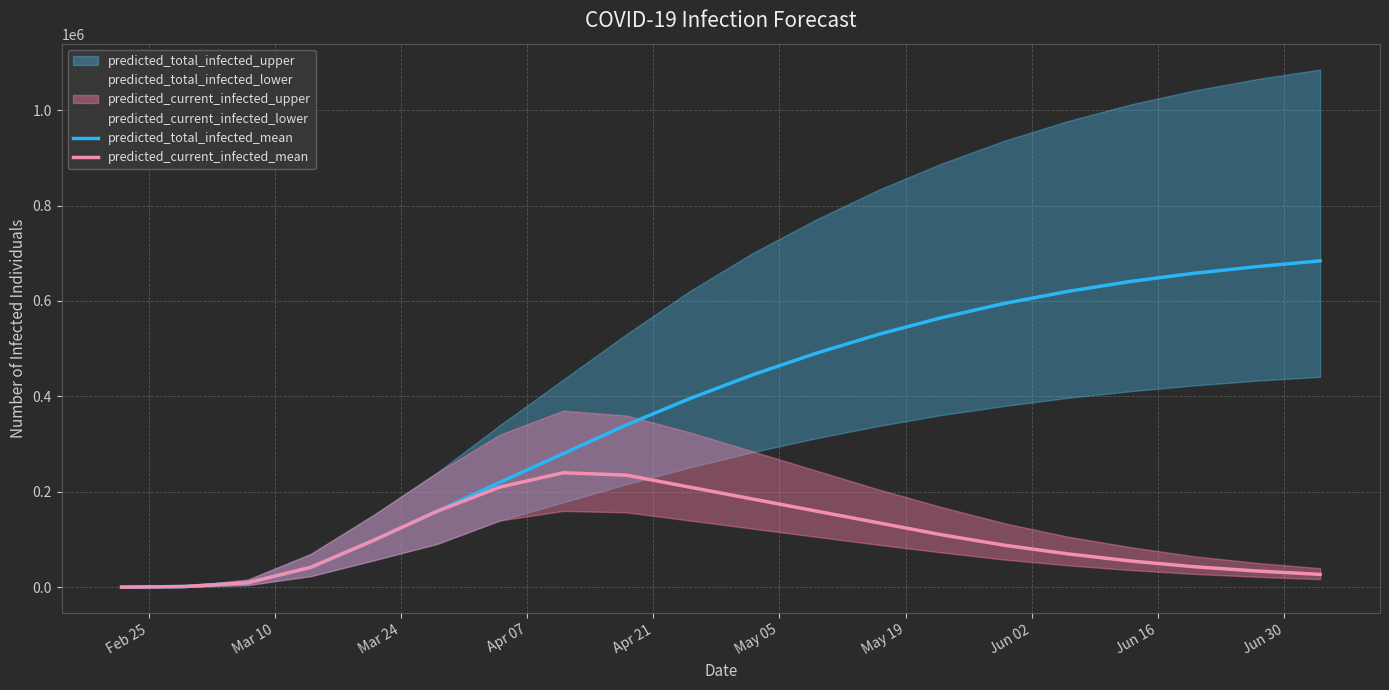

What is the highest value of the predicted_total_infected_mean series?

684000